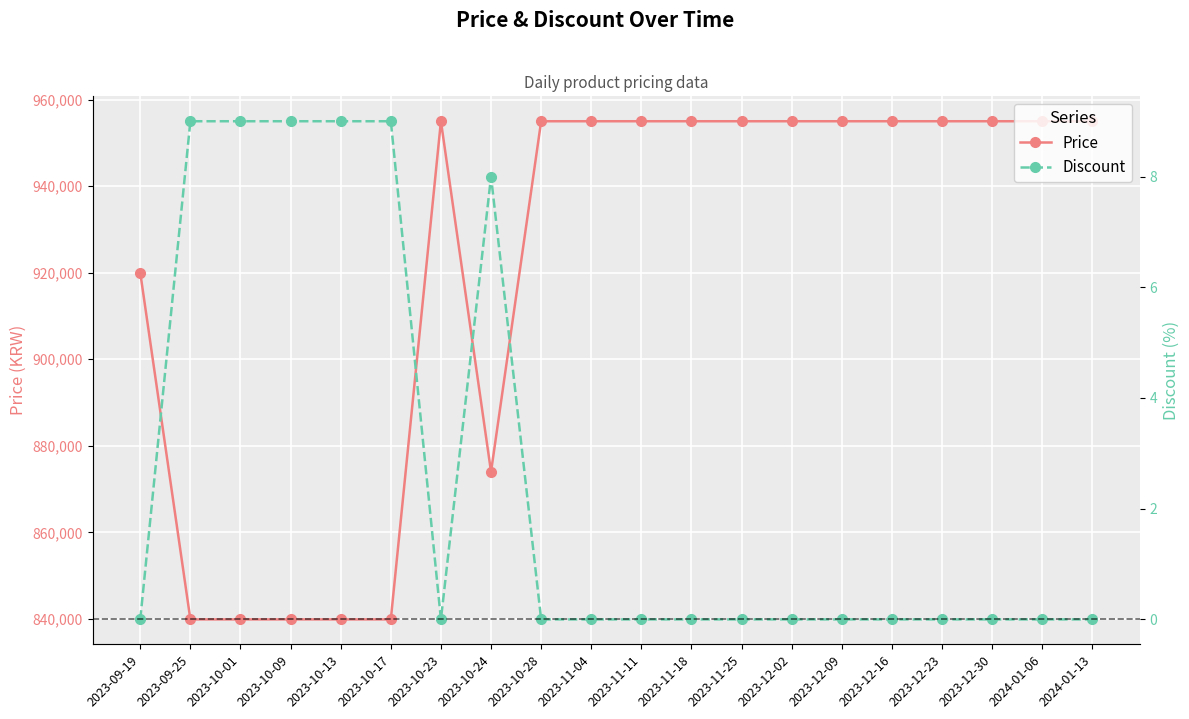

True or false: Price and Discount intersect in this chart.

False